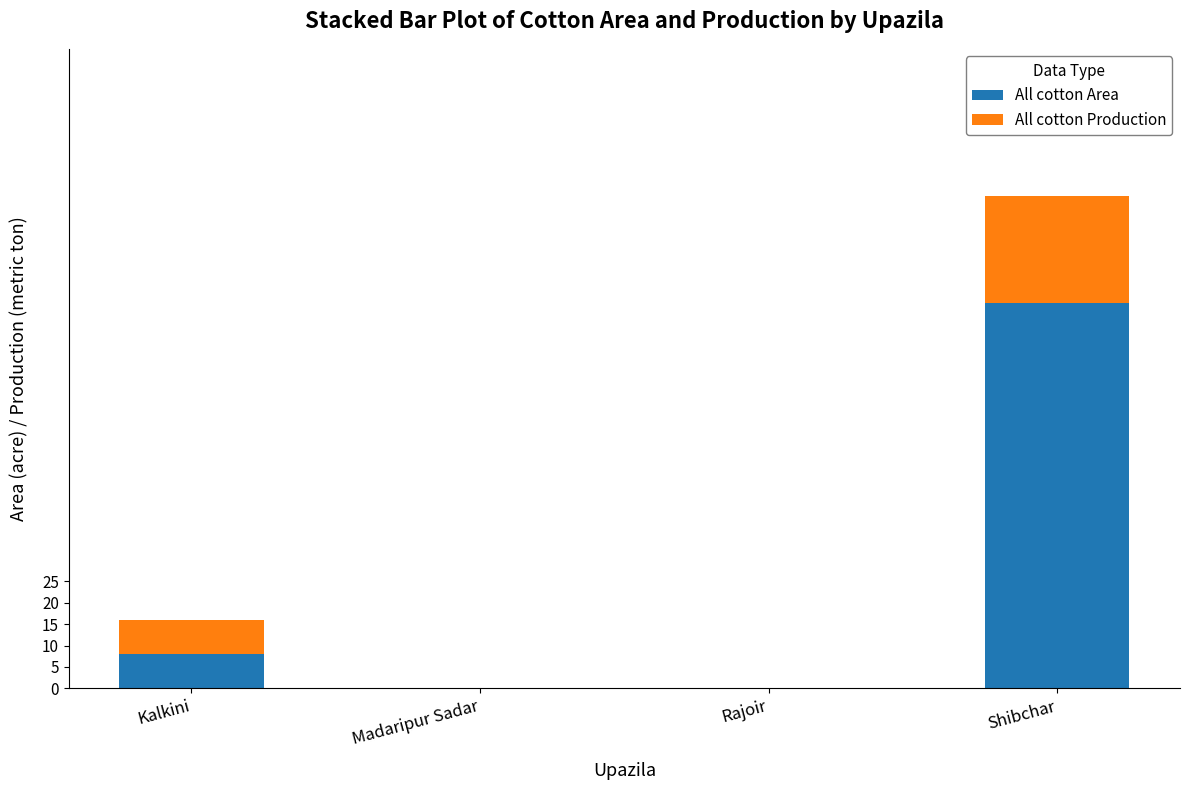

Are the bars horizontal?

No